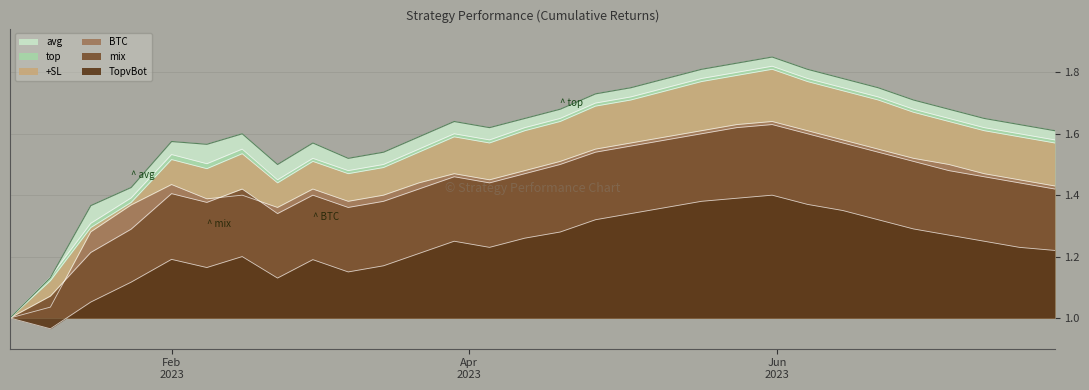

How many interior local peaks does the BTC series have?

5